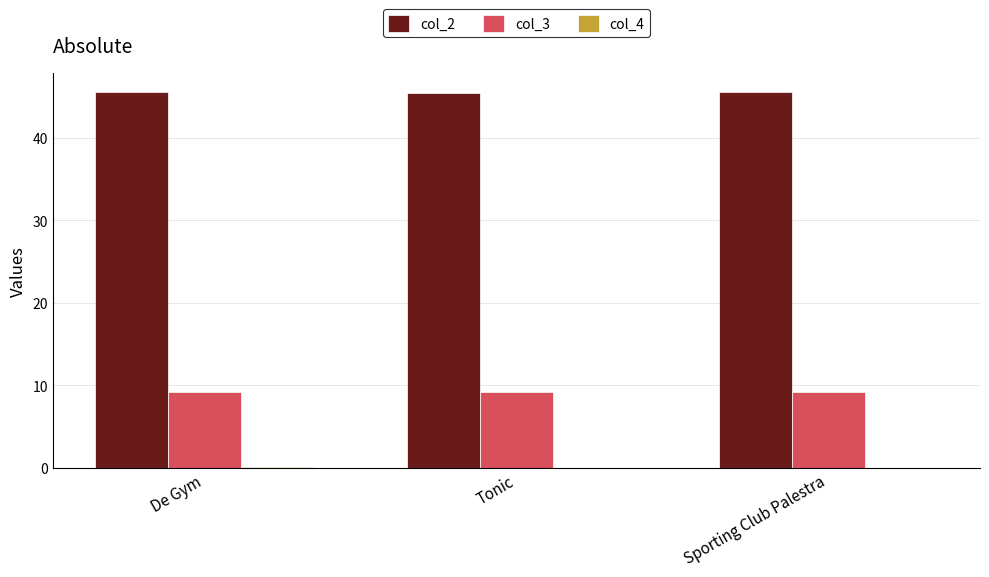

Are the bars horizontal?

No